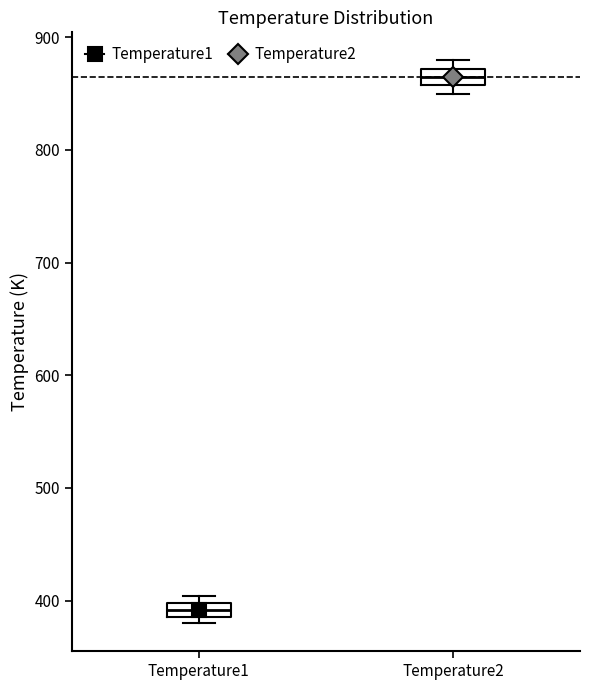

Where is the upper edge of the box for Temperature1 on the y-axis? The values are not printed on the chart, so give them approximately, as read against the axis.

400